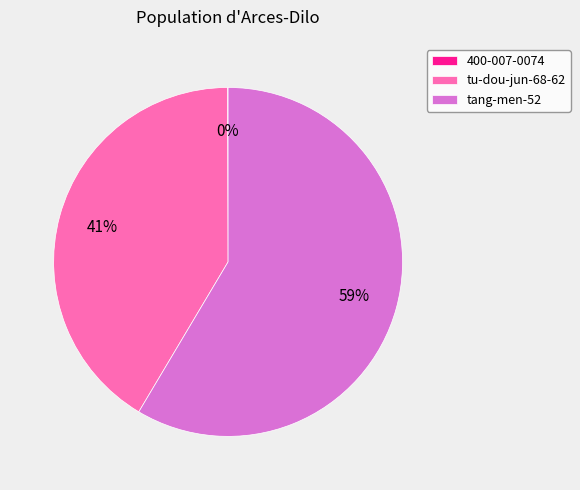

What is the majority slice?

tang-men-52